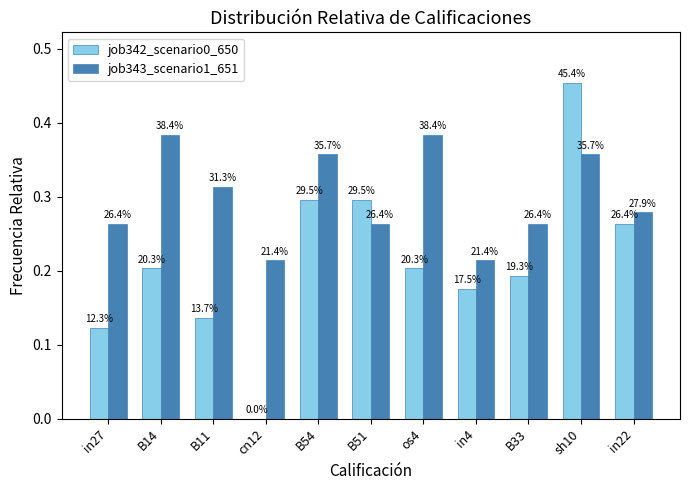

What are all the series names shown in the legend?

job342_scenario0_650, job343_scenario1_651